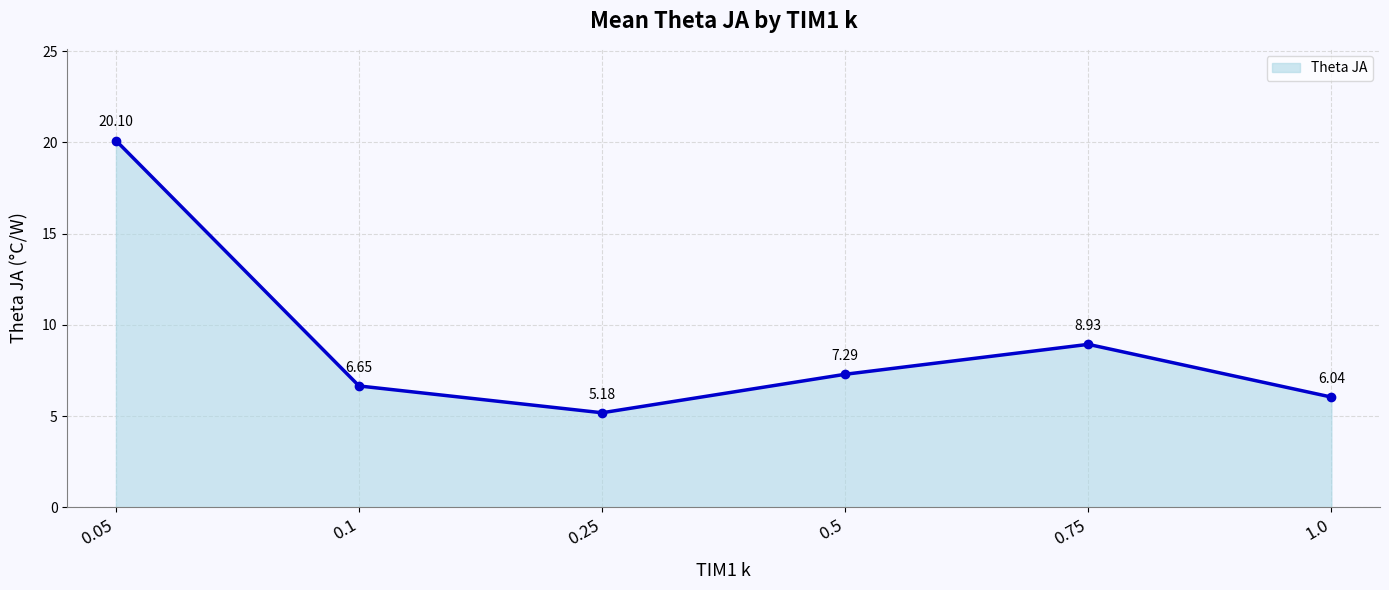

Rank the categories by value from lowest to highest.

0.25, 1.0, 0.1, 0.5, 0.75, 0.05